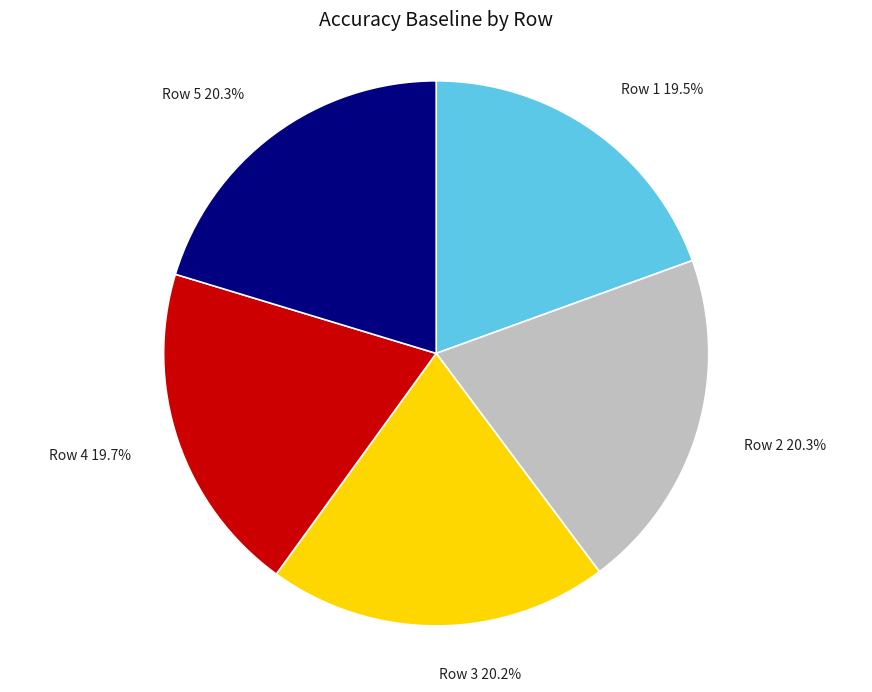

Does Row 1 19.5% represent more than half of the total?

No